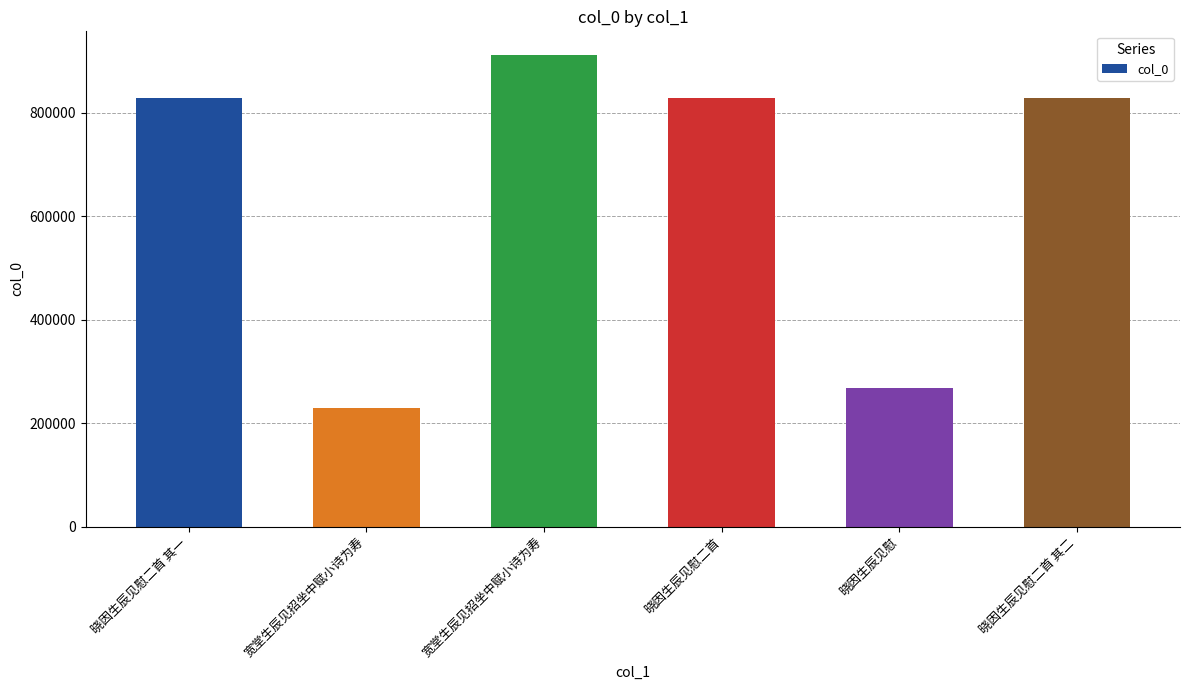

Does the chart contain any negative values?

No